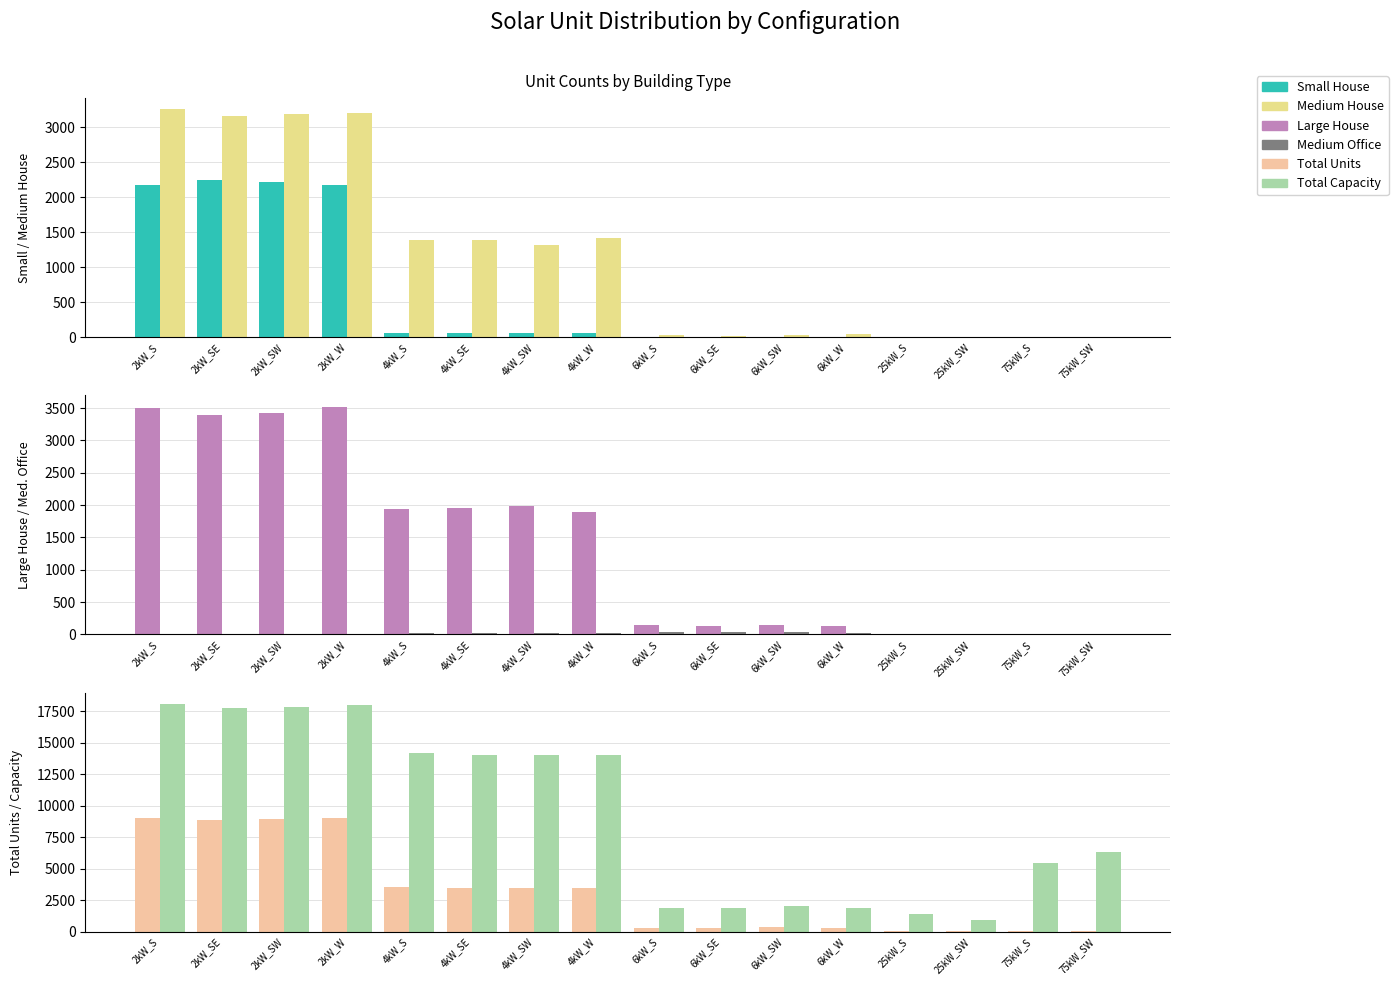

At 2kW_SE, list the series in order from smallest to largest.

Medium Office, Small House, Medium House, Large House, Total Units, Total Capacity